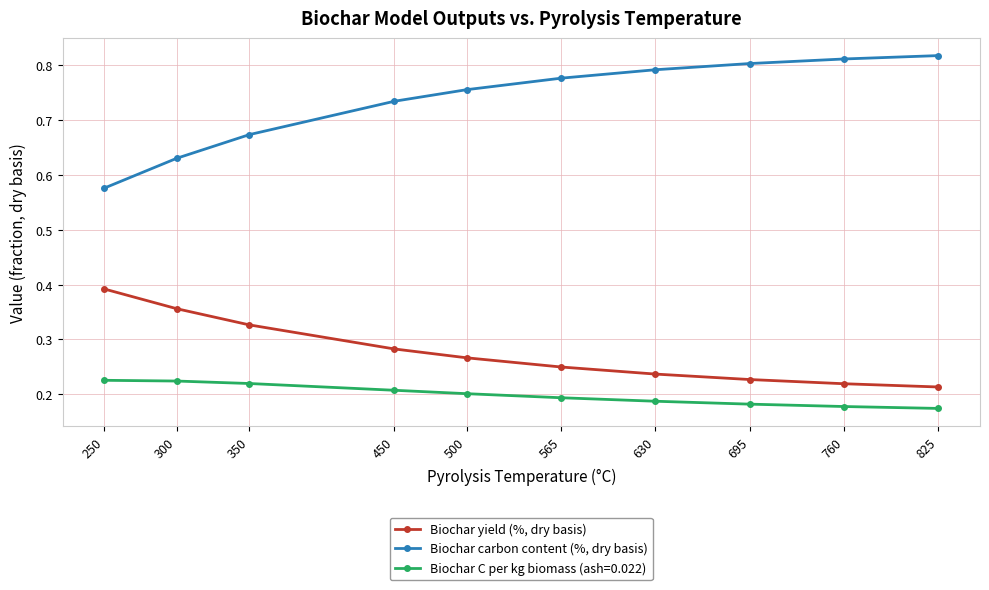

What is the sum of all Biochar carbon content (%, dry basis) values?

7.4